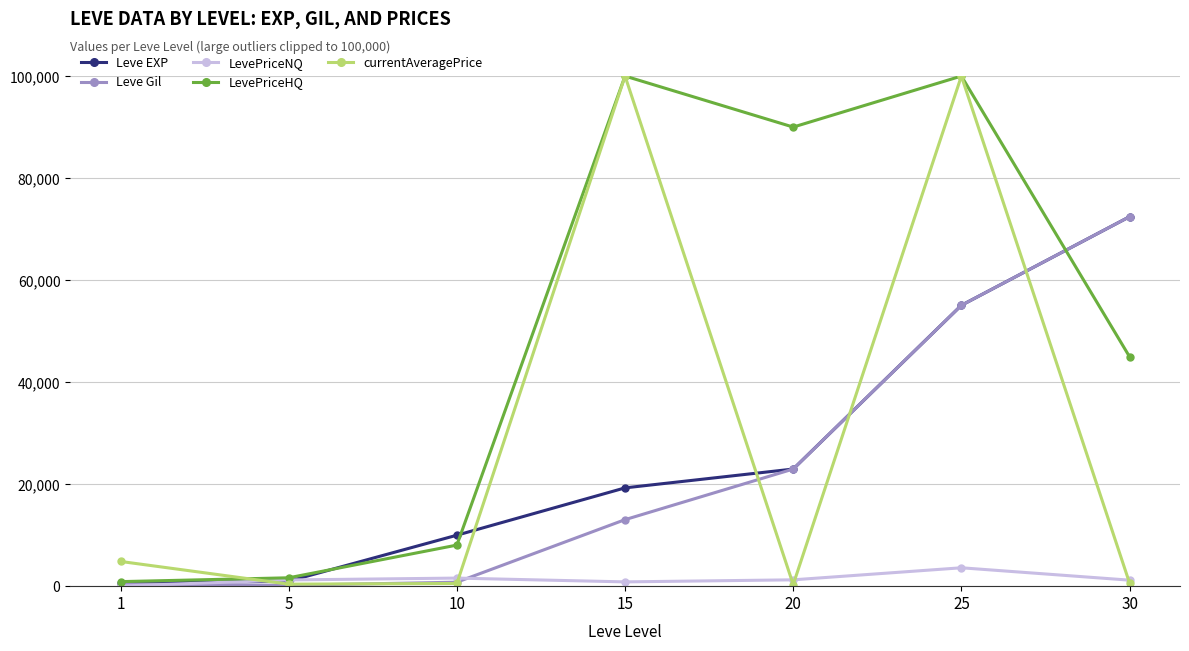

What is the difference between the maximum and minimum values in the Leve EXP series?

71800.0